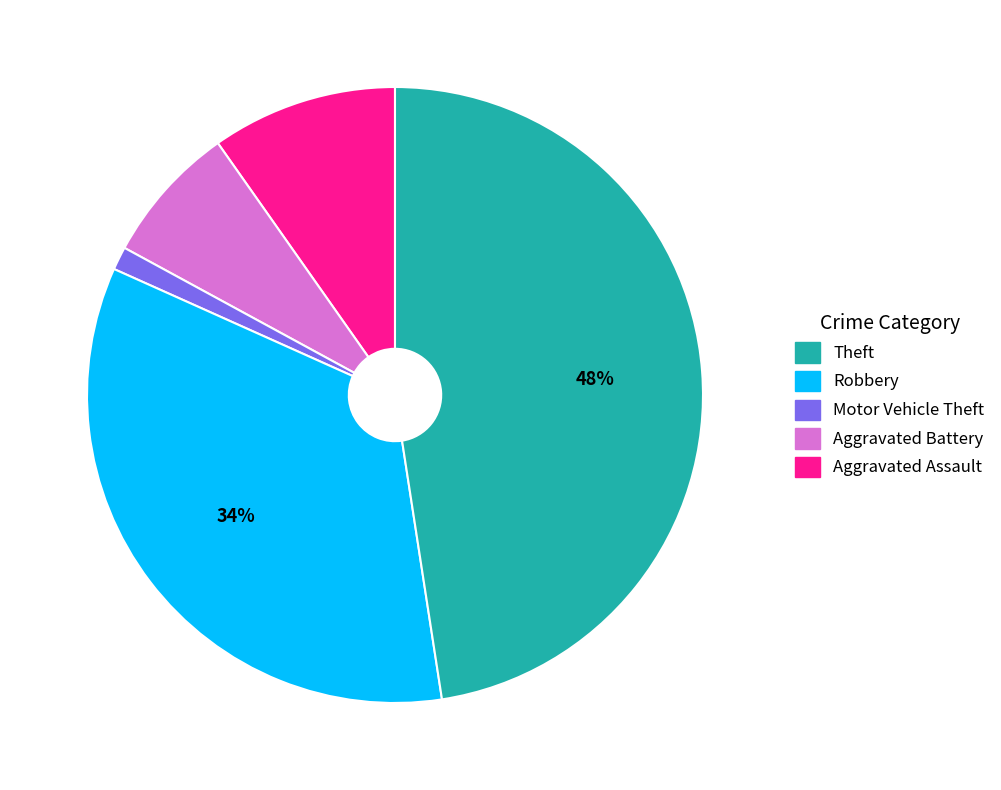

Is there a majority slice in this chart?

No